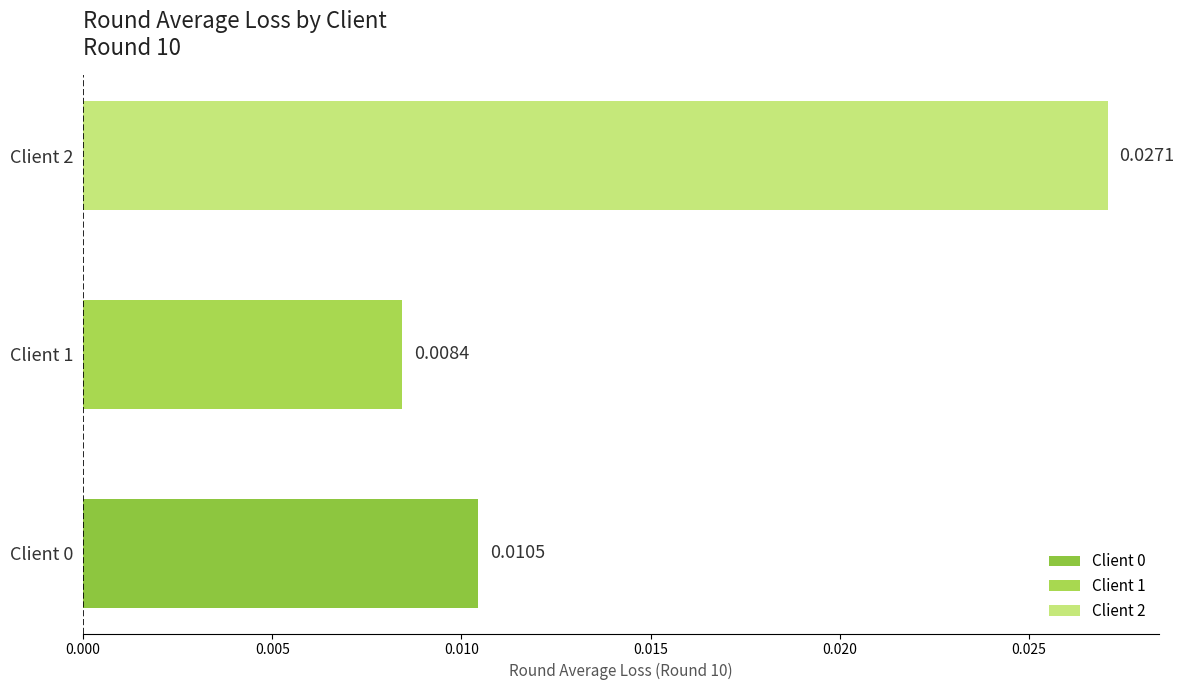

Which has a higher value, Client 2 or Client 0?

Client 2